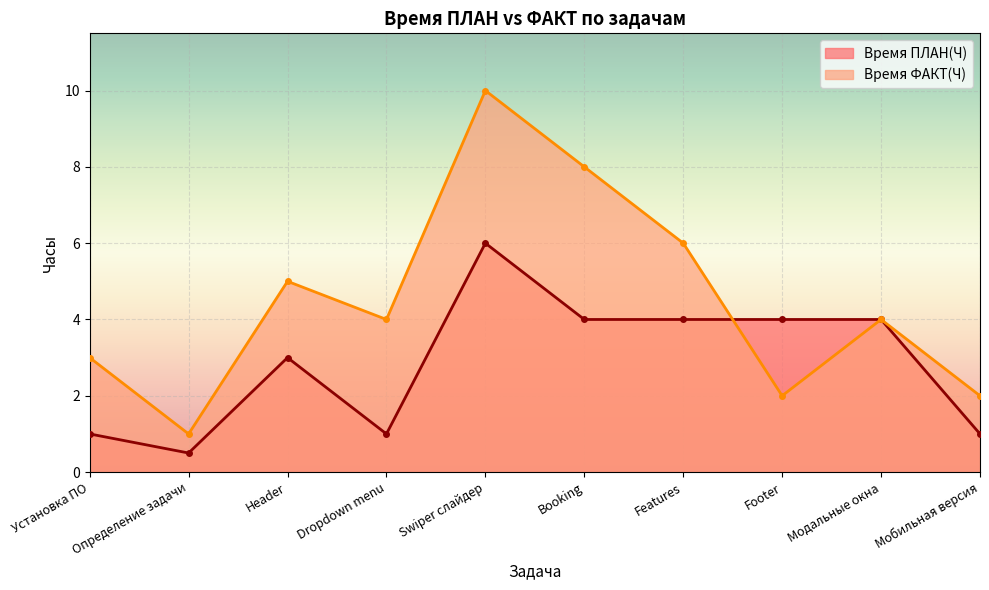

At which label does Время ФАКТ(Ч) reach its peak?

Swiper слайдер